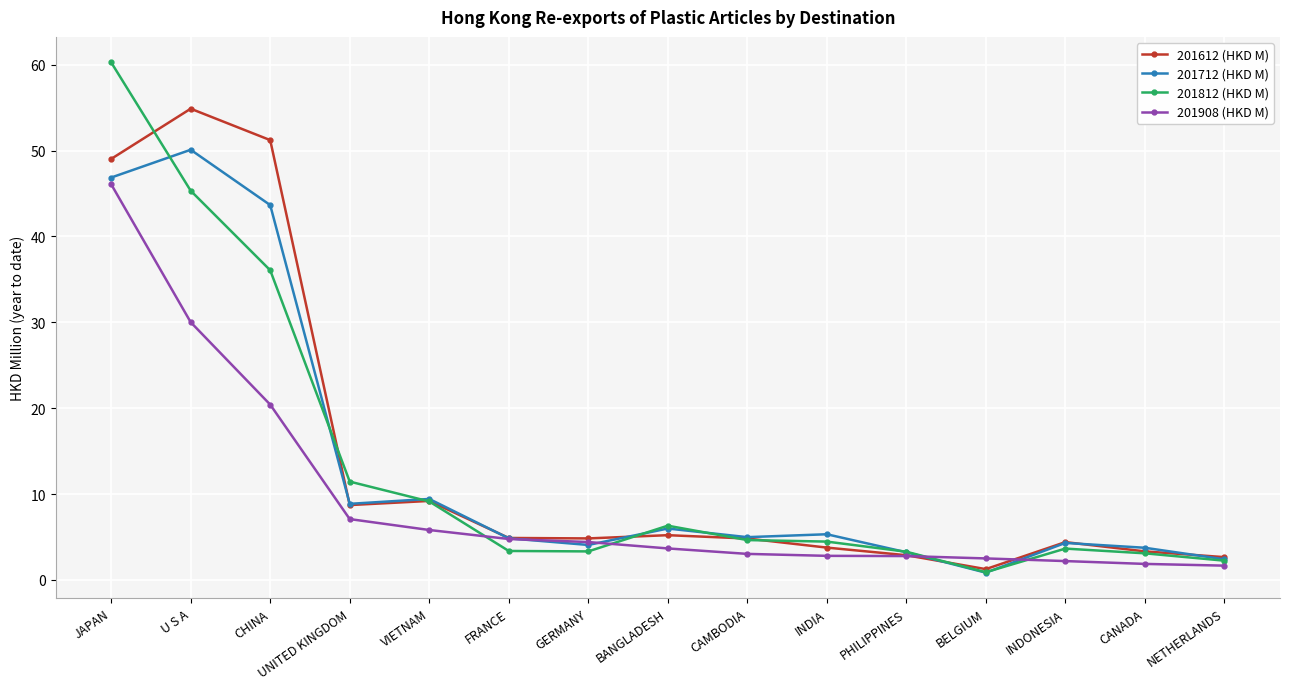

At which category is the sum across all series the highest?

JAPAN